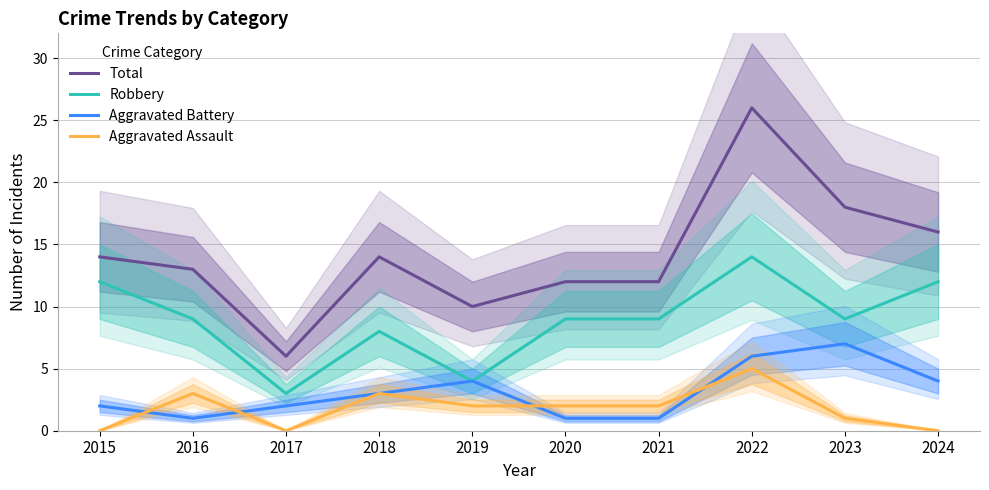

The value of Aggravated Assault at 2022 is 8. True or false?

False